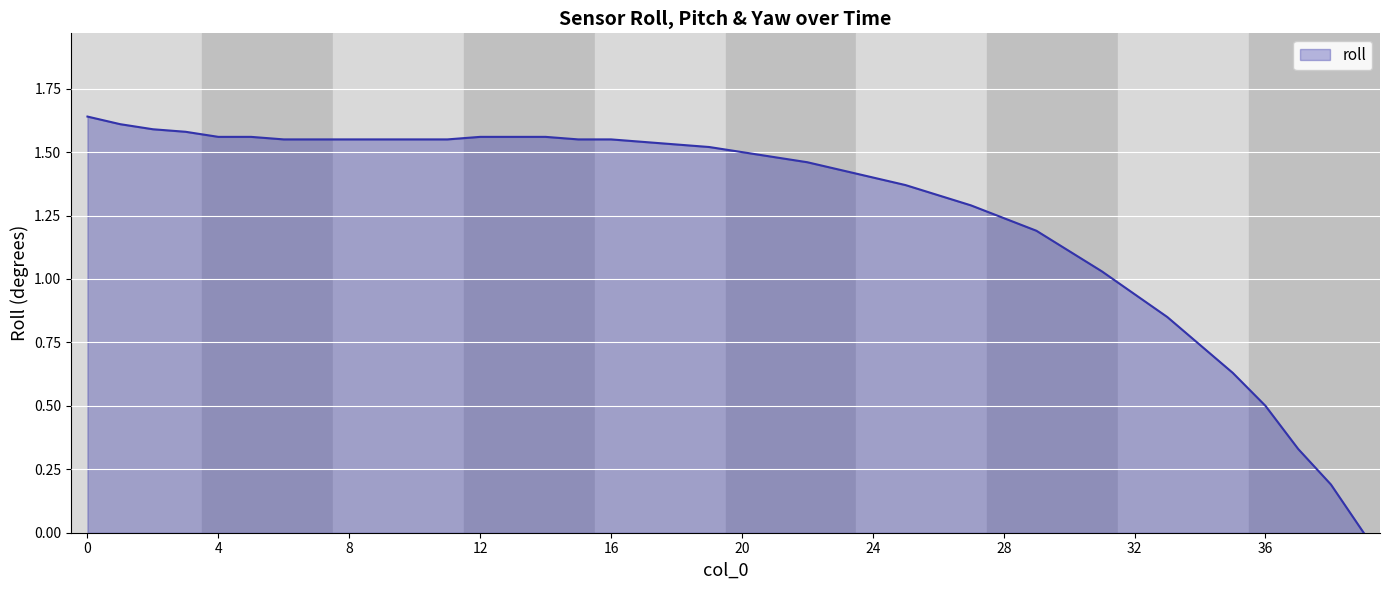

Is this an area chart (filled region under the line)?

Yes